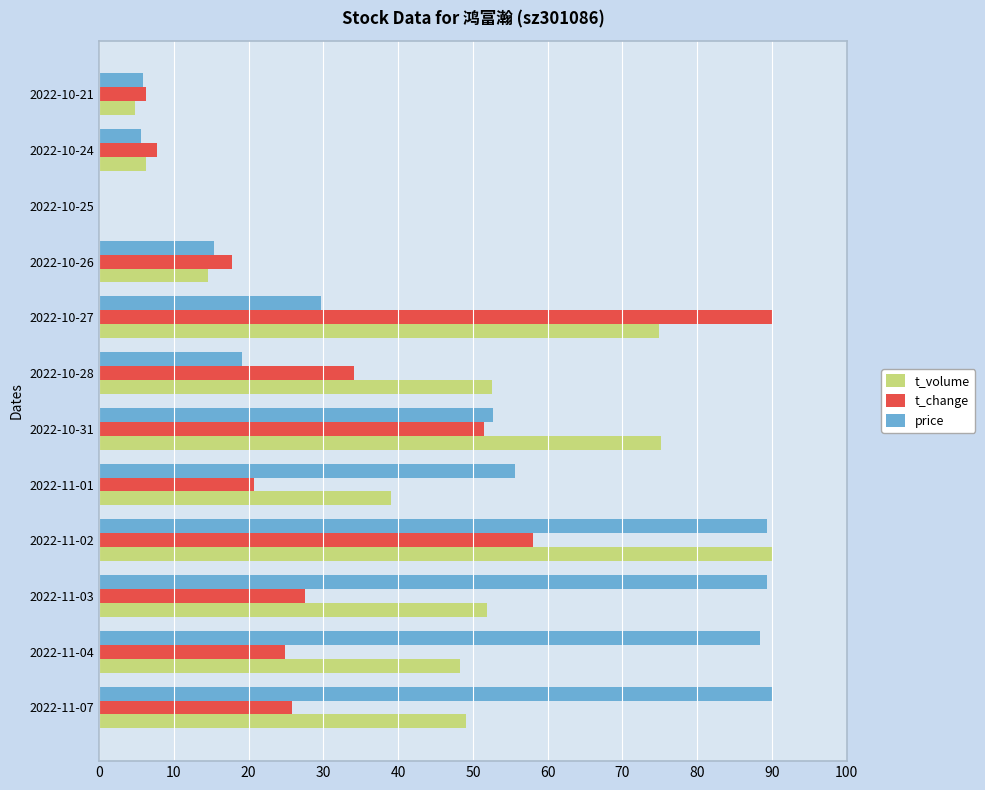

What is the greatest value displayed?

90.0